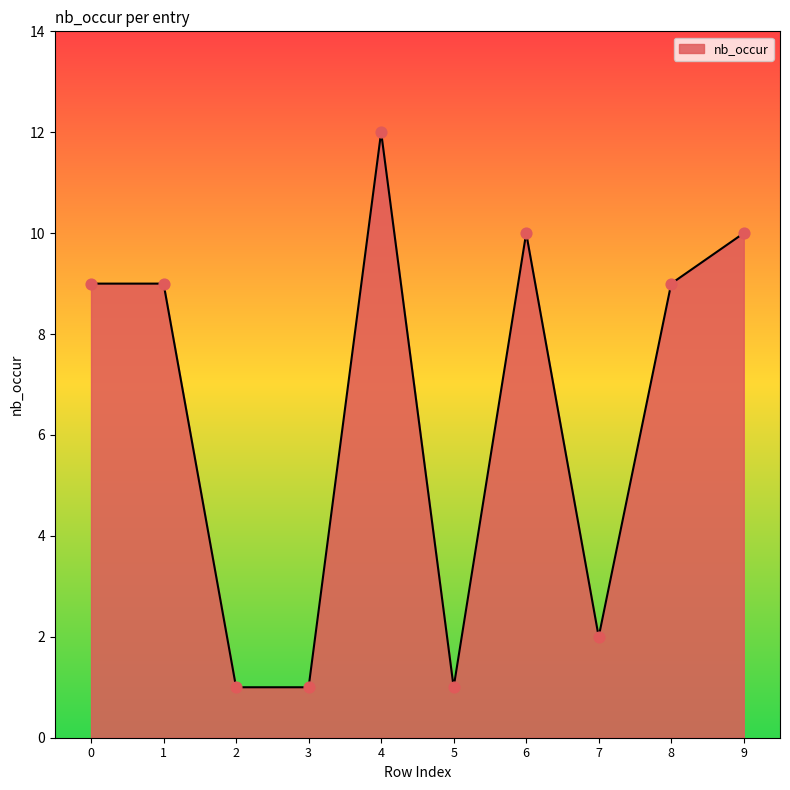

What is the ratio of the value at 1 to the value at 2?

9.0